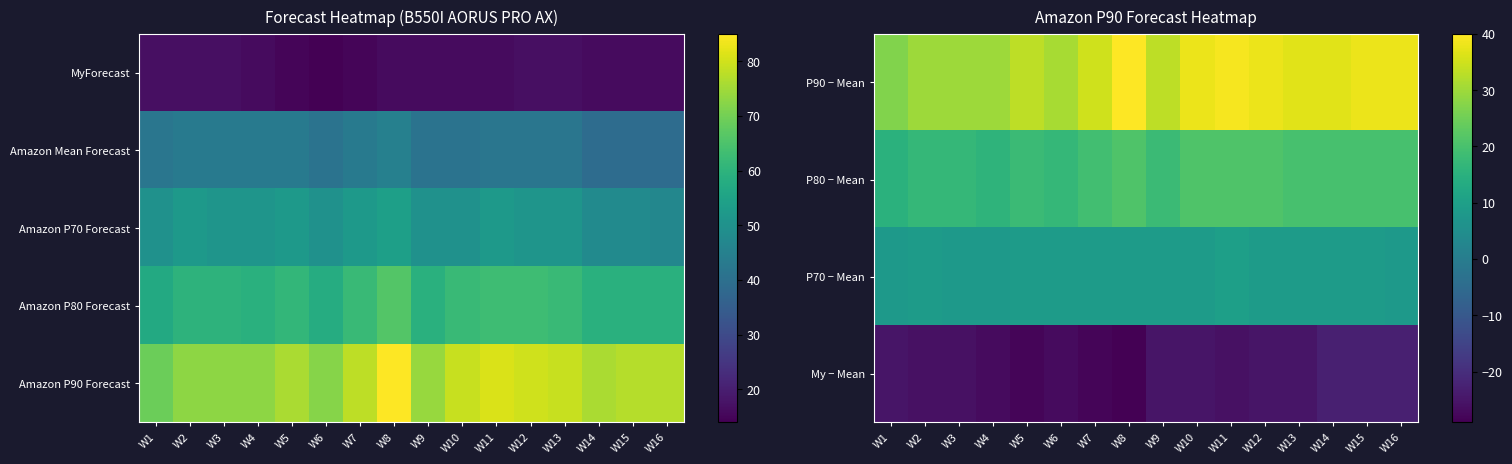

How many P80 − Mean values are between 17 and 21?

14